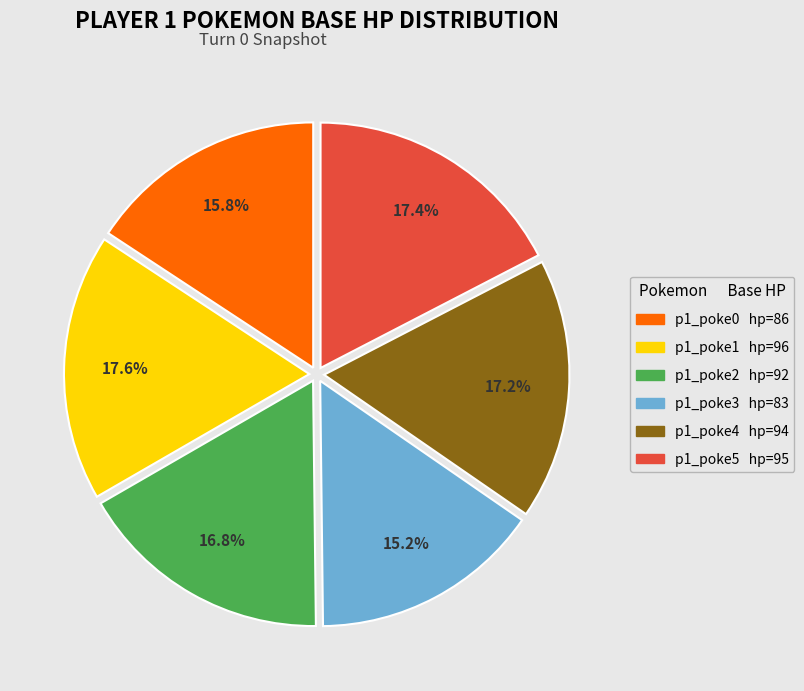

Is there a majority slice in this chart?

No